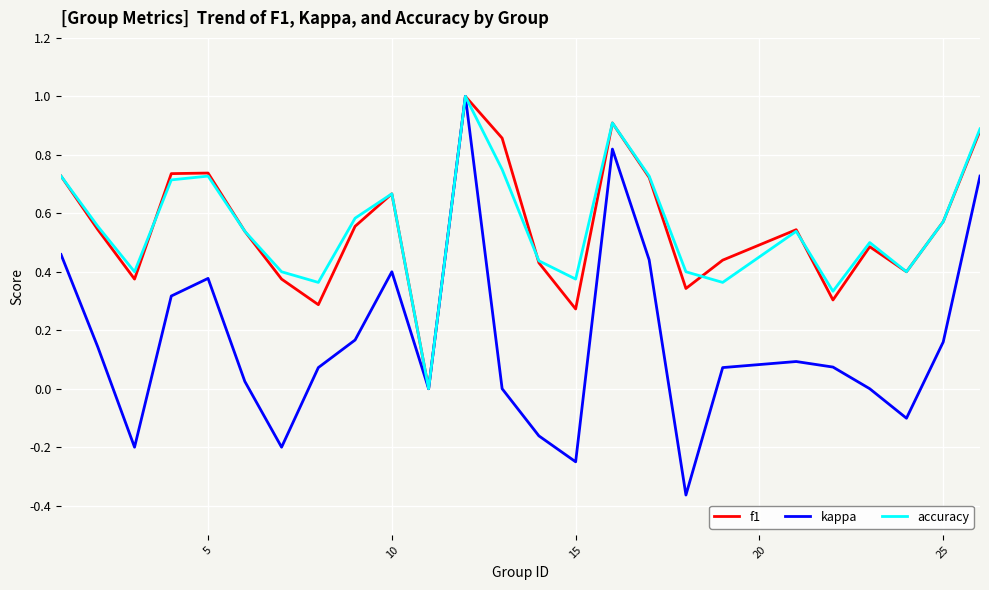

What is the maximum value shown in the chart?

1.0